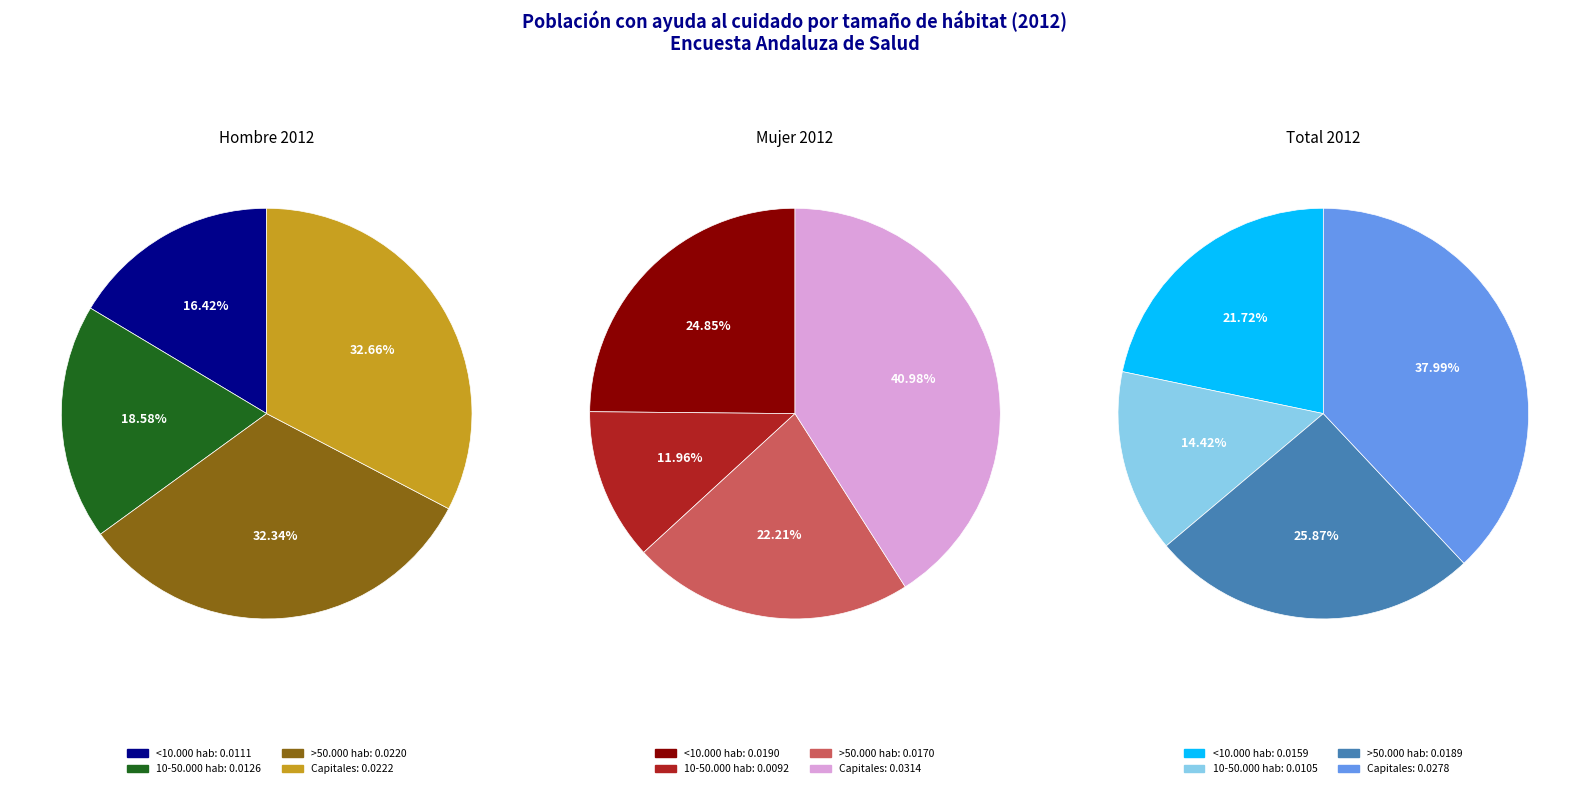

Is values_mujer_2012 the majority of the pie?

No